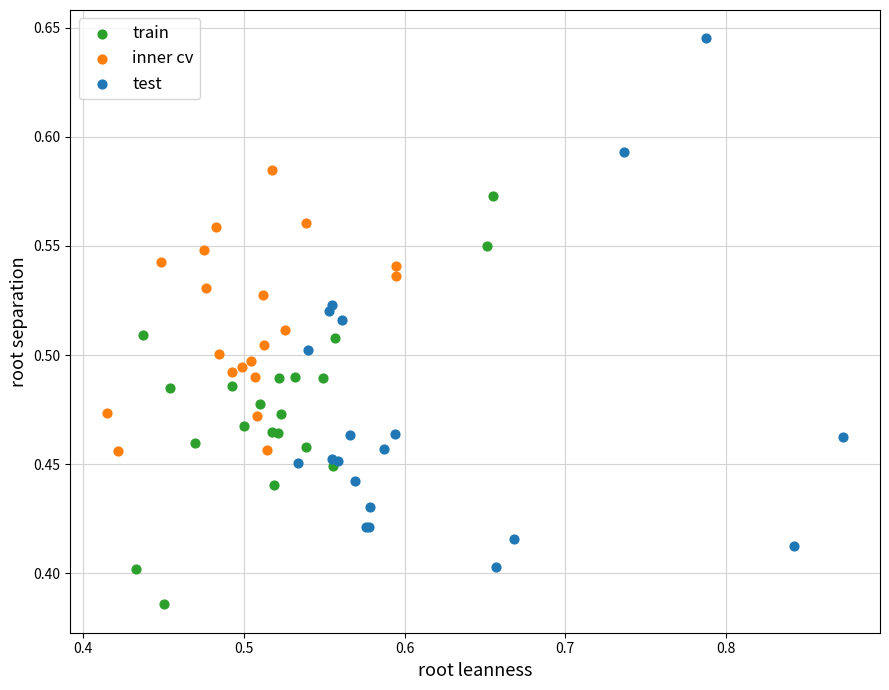

Which series contains the lowest Y value?

train